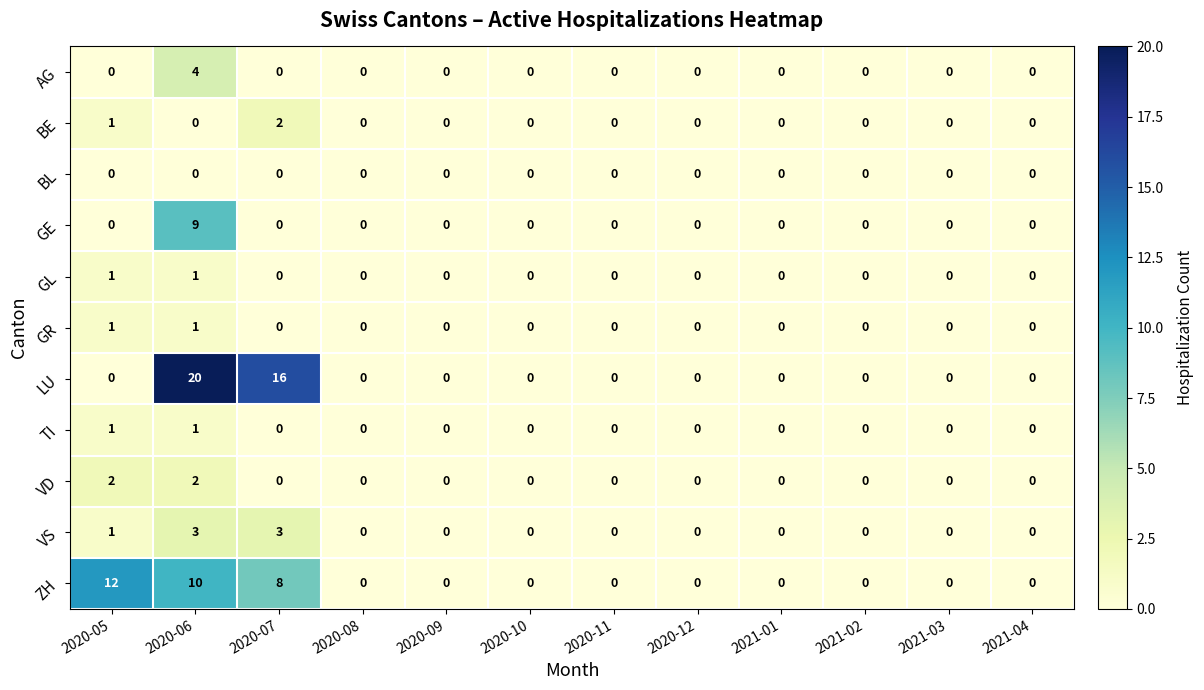

True or false: AG has a value of -3 at 2021-04.

False